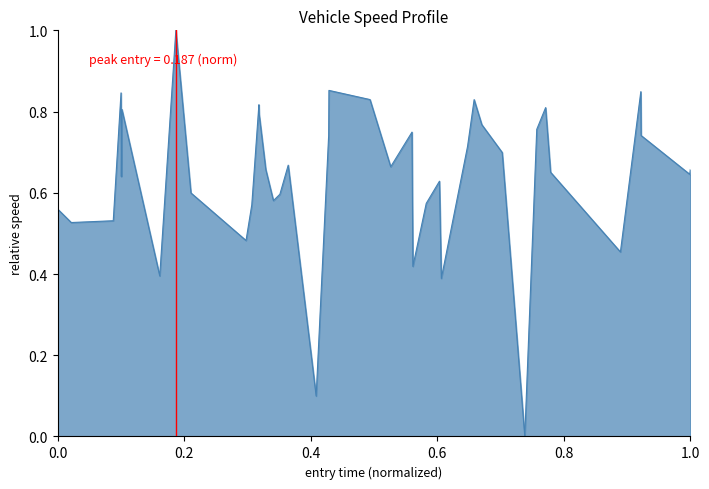

True or false: the data has more than 1 interior local peaks.

True